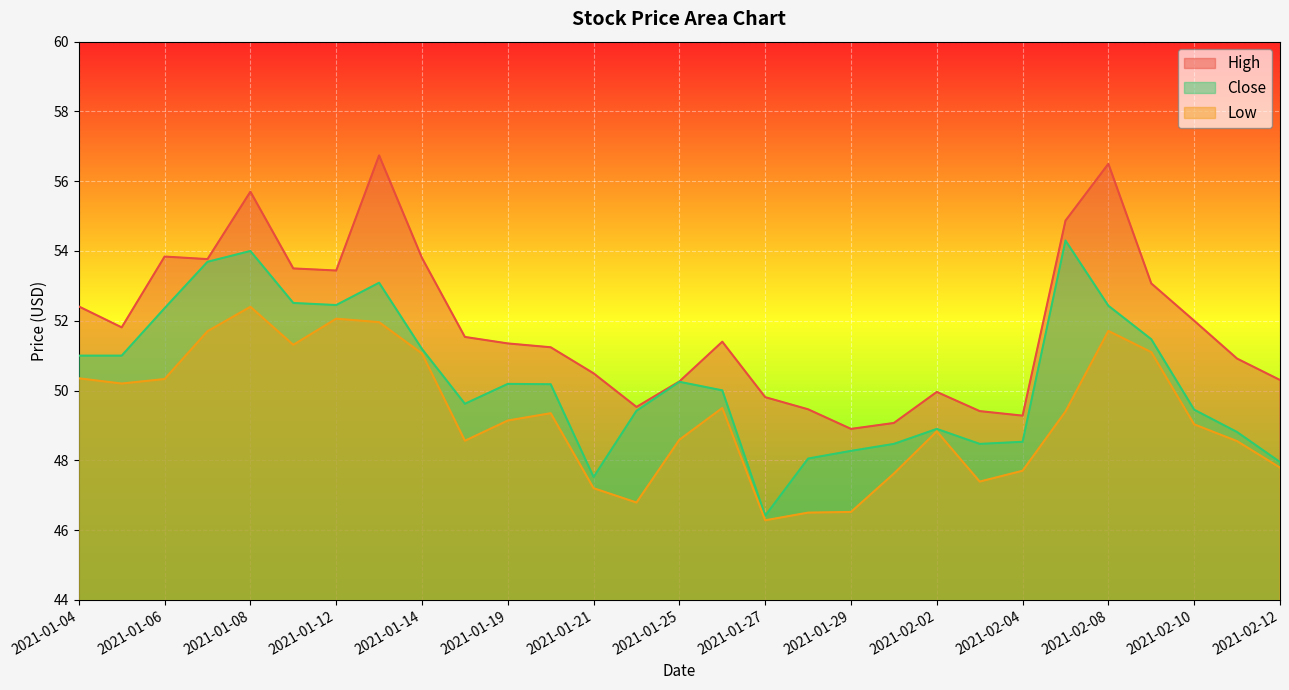

Is the value of Close at 2021-02-11 greater than the value of Low at 2021-02-08?

No